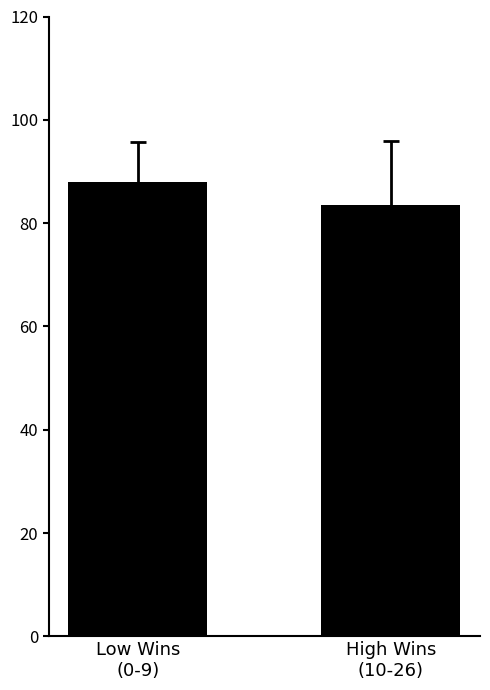

Reading left to right, what are all the values shown in this chart?

87.9	83.5